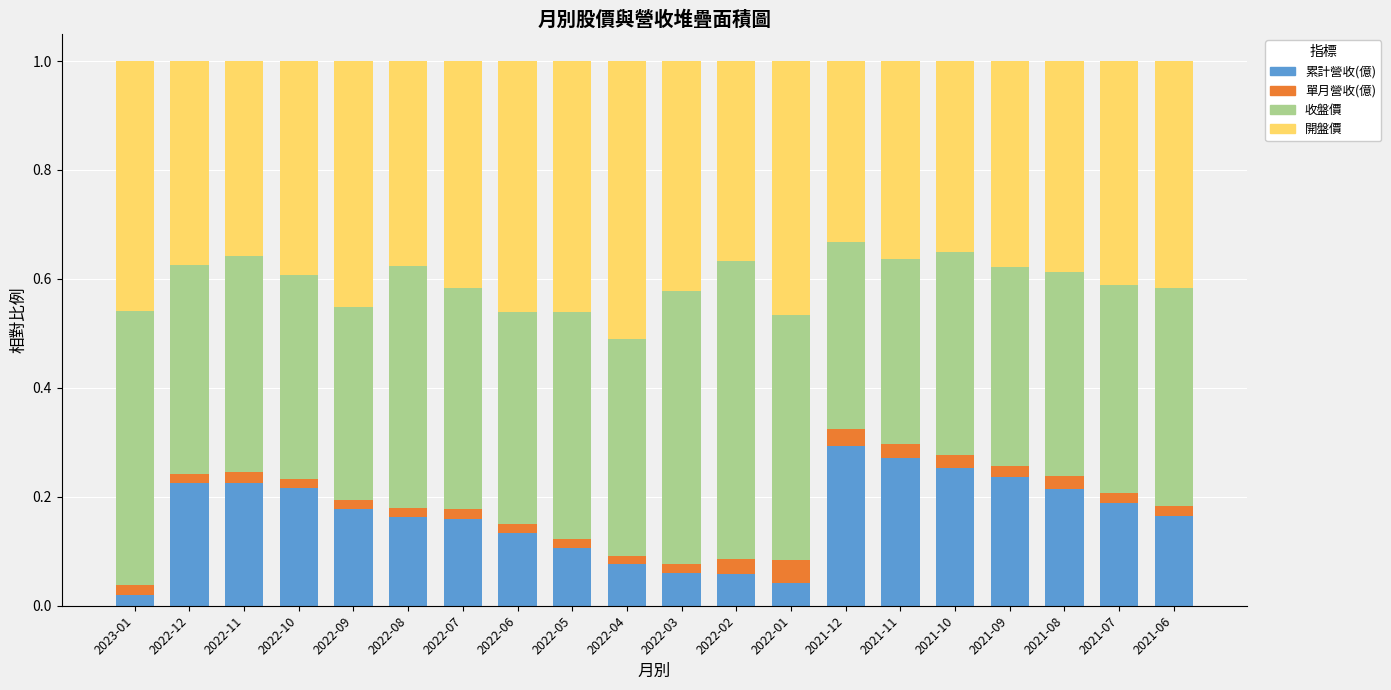

What is the total value across all series at 2022-02?

1.0